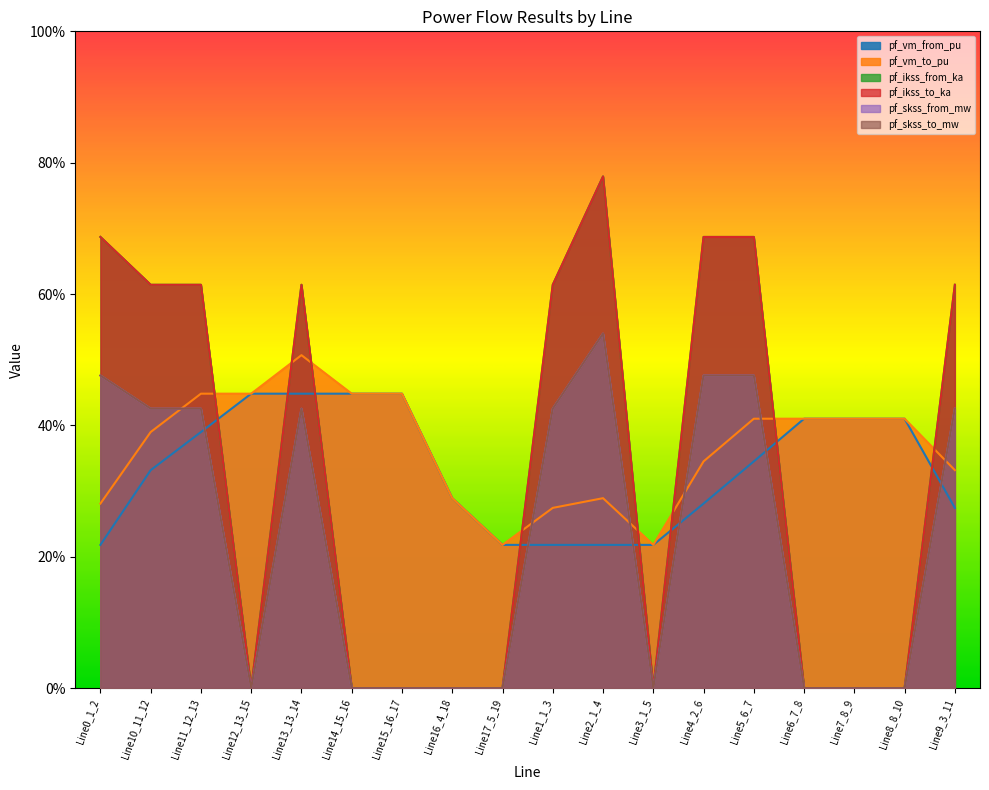

What is the sum of all pf_ikss_from_ka values?

5.9